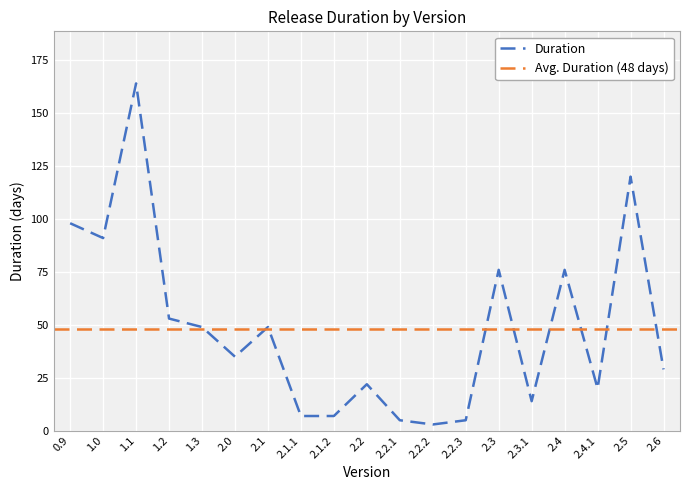

Which category has the lowest value across all series?

2.2.2